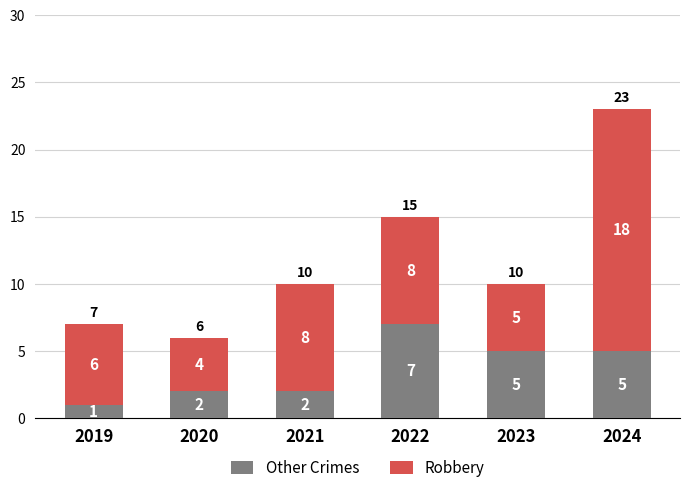

How many Other Crimes values are between 2 and 5?

4